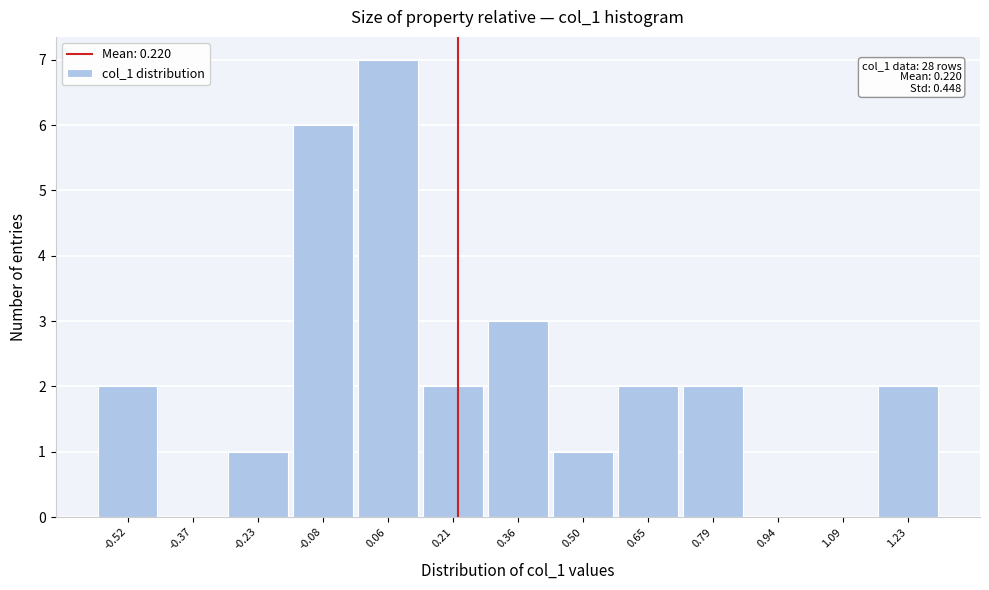

Which range on the x-axis has the tallest bar?

0.00 to 0.14